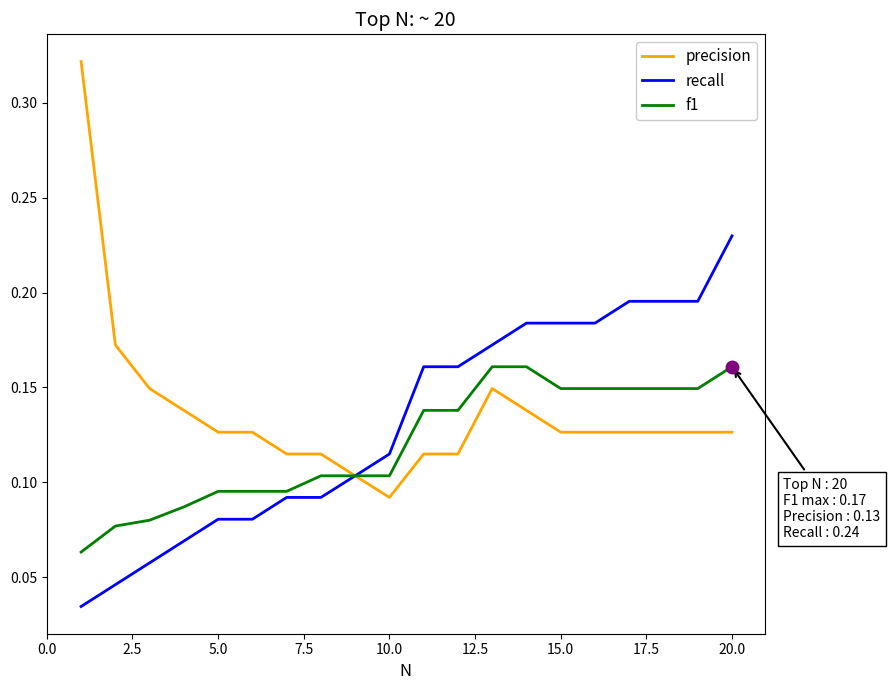

Rank the series by their maximum value, from lowest to highest.

f1, recall, precision